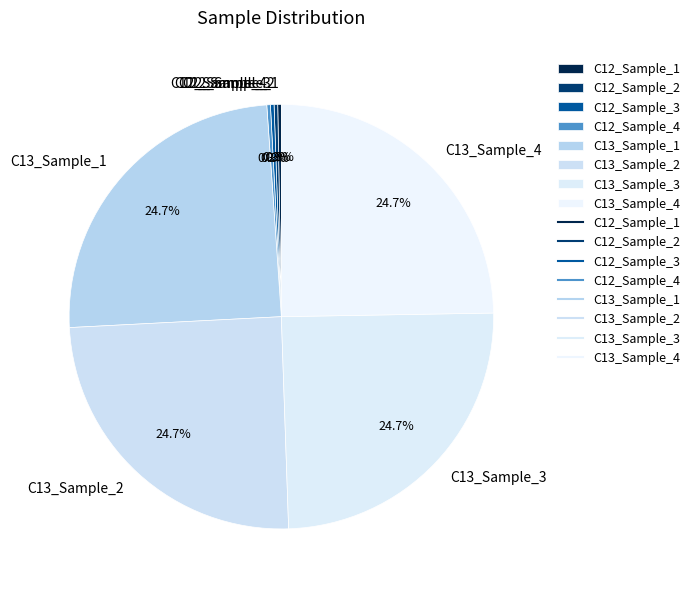

Does C13_Sample_4 account for over 50% of the chart?

No